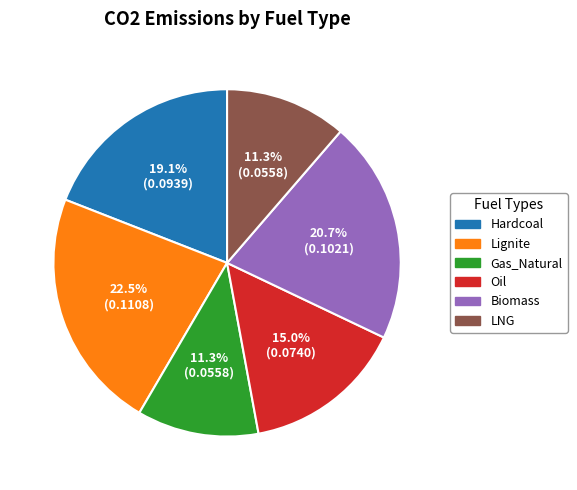

To the nearest percent, what is the difference between the Oil and Gas_Natural slice percentages?

4%